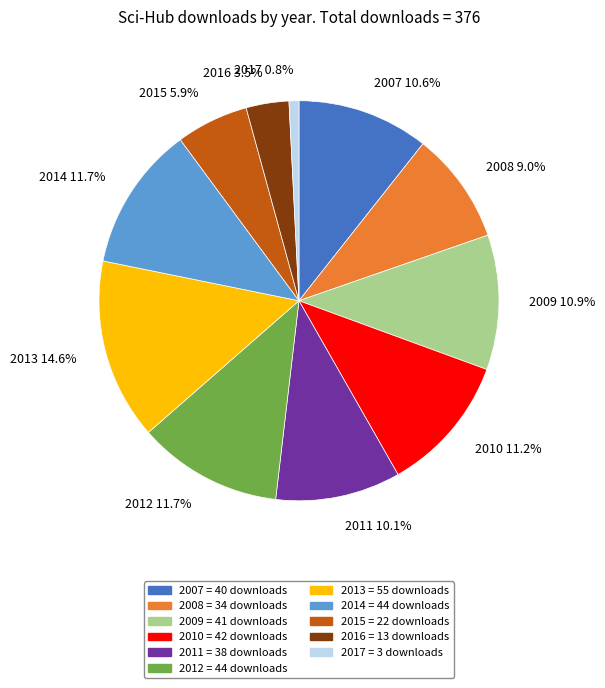

Which category has the biggest portion of the pie?

2013